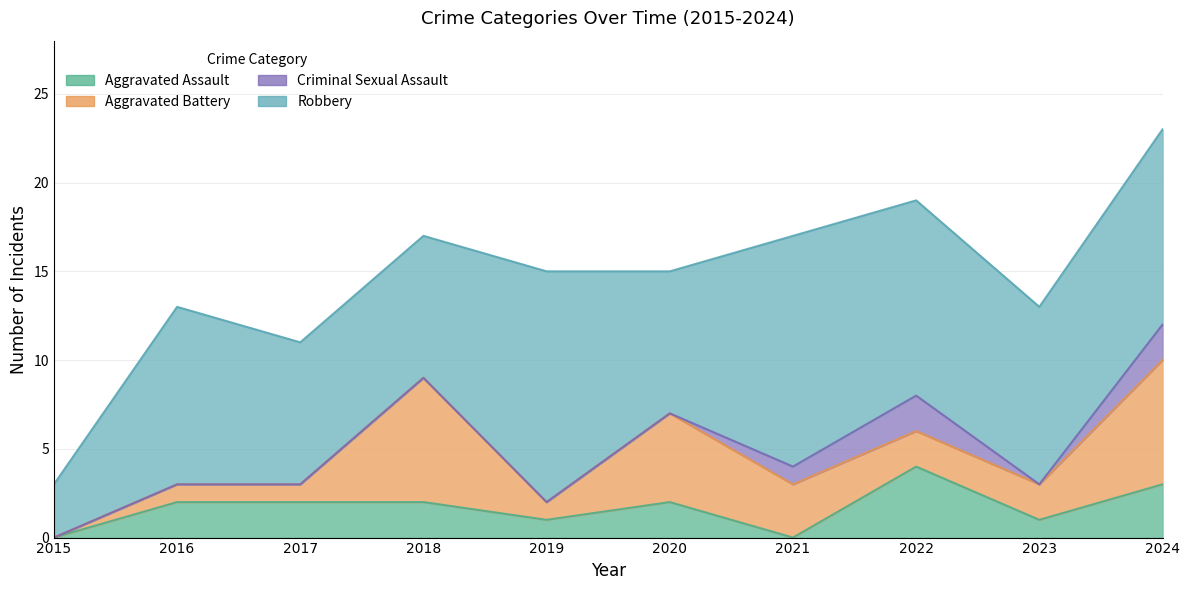

True or false: Robbery and Aggravated Battery intersect in this chart.

False